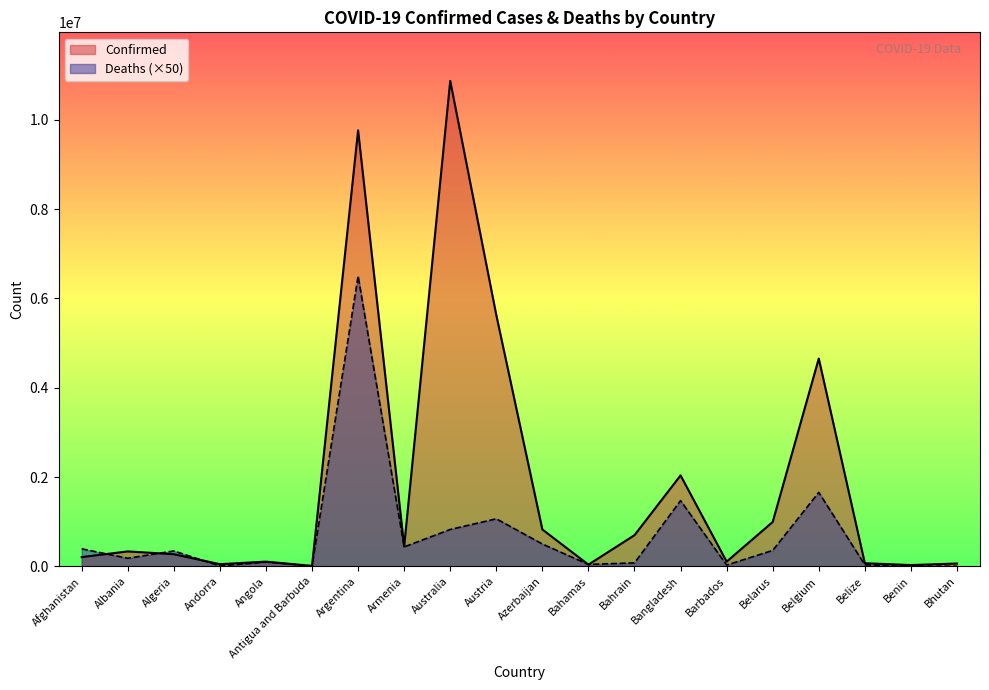

How many data points in Deaths are above 344050?

9